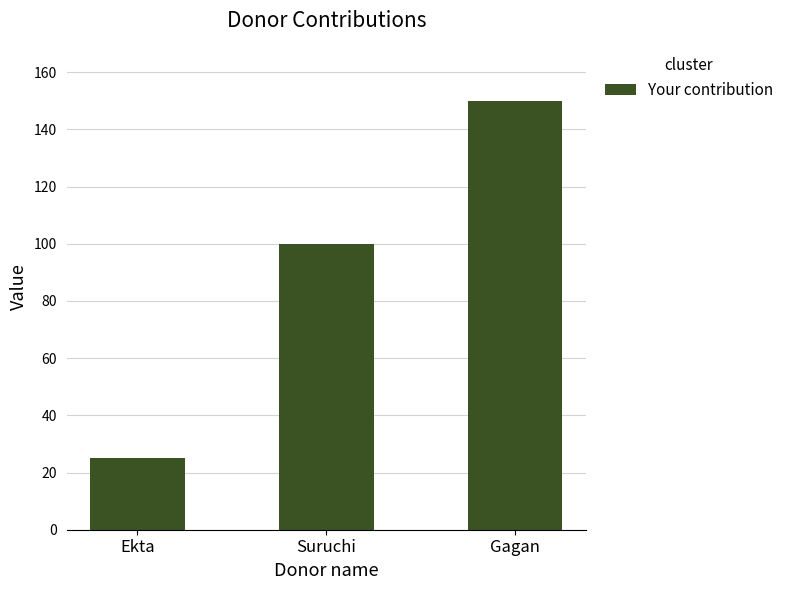

At which category does the chart reach its minimum across all series?

Ekta